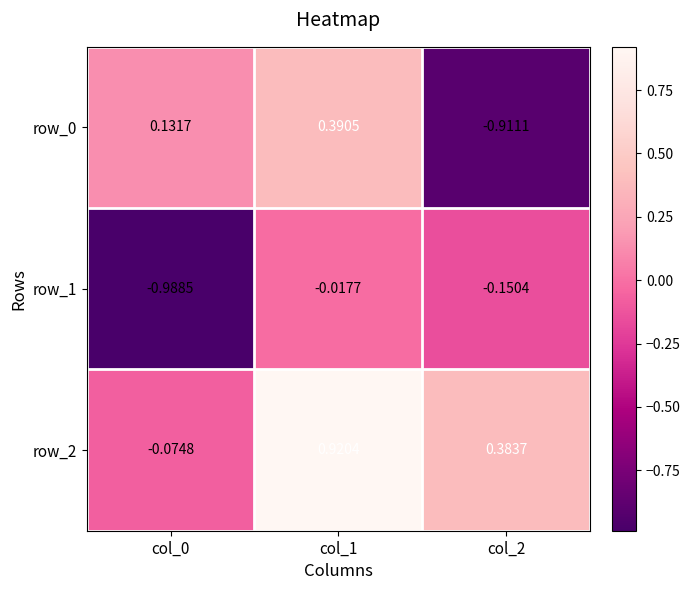

Is the value of row_0 at col_2 greater than the value of row_1 at col_0?

Yes